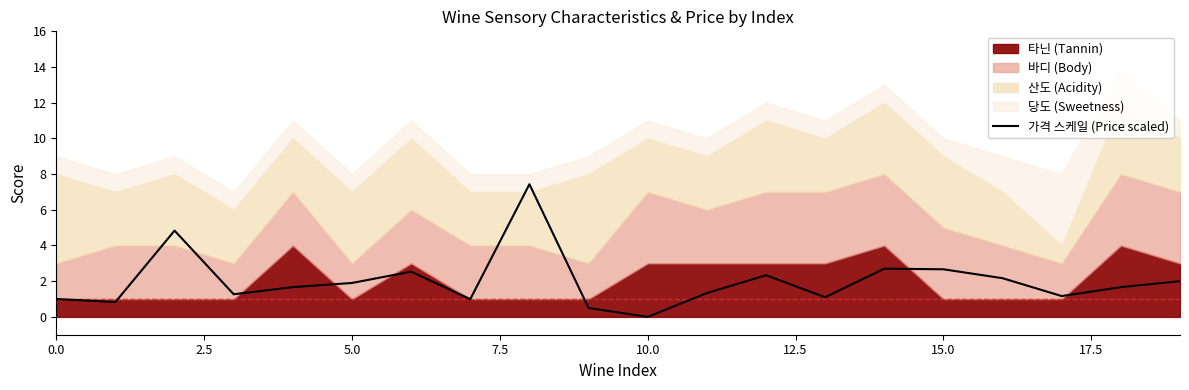

What is the maximum value for 가격 스케일 (Price scaled)?

7.4